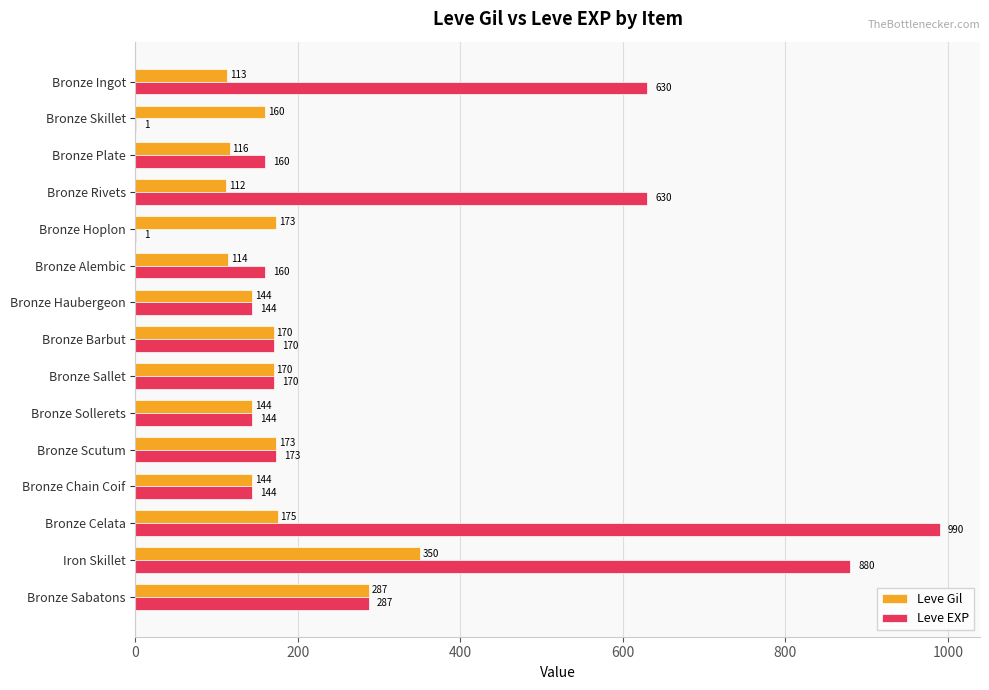

Between Bronze Scutum and Bronze Celata, which series saw the biggest shift?

Leve EXP